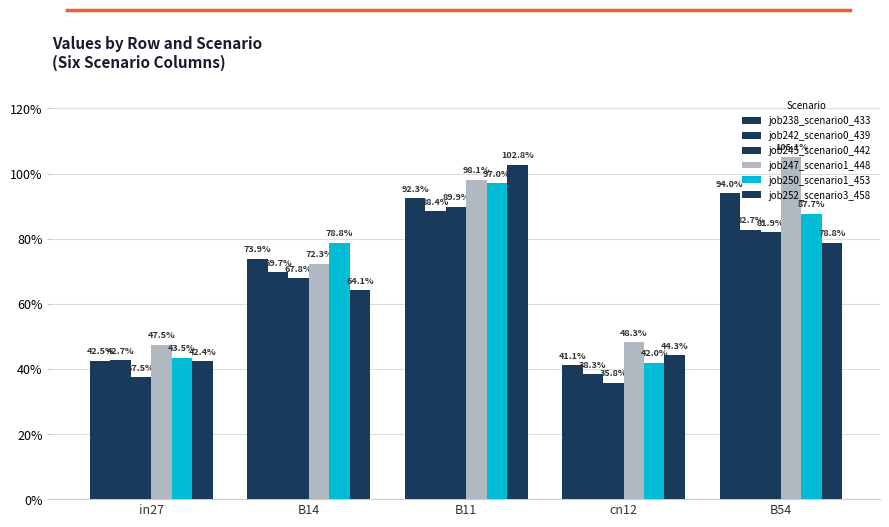

What is the average value of the job245_scenario0_442 series?

0.6